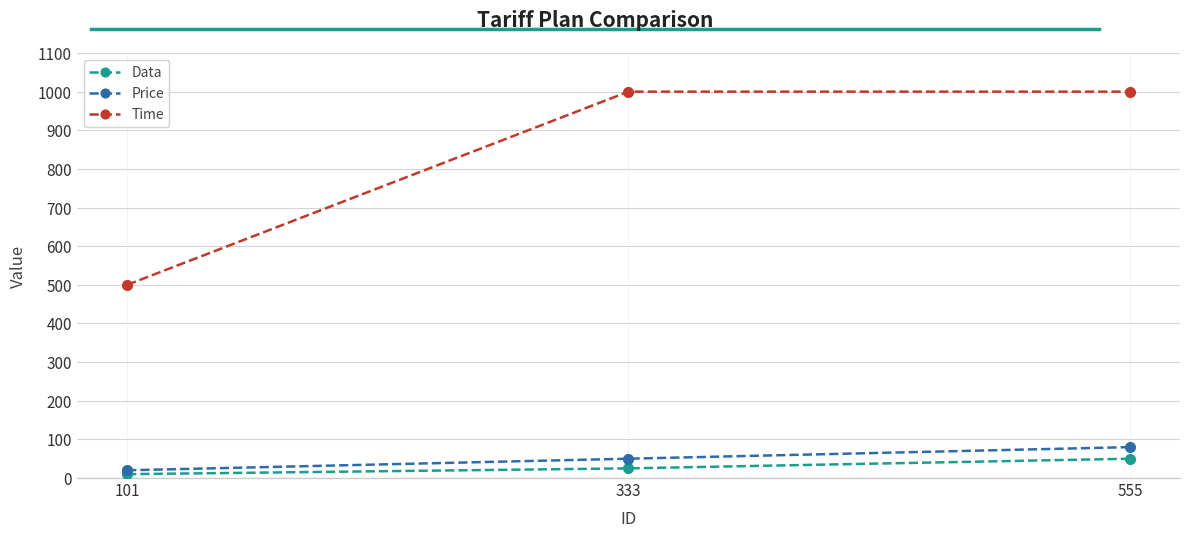

What value does the Time series have at 333?

1000